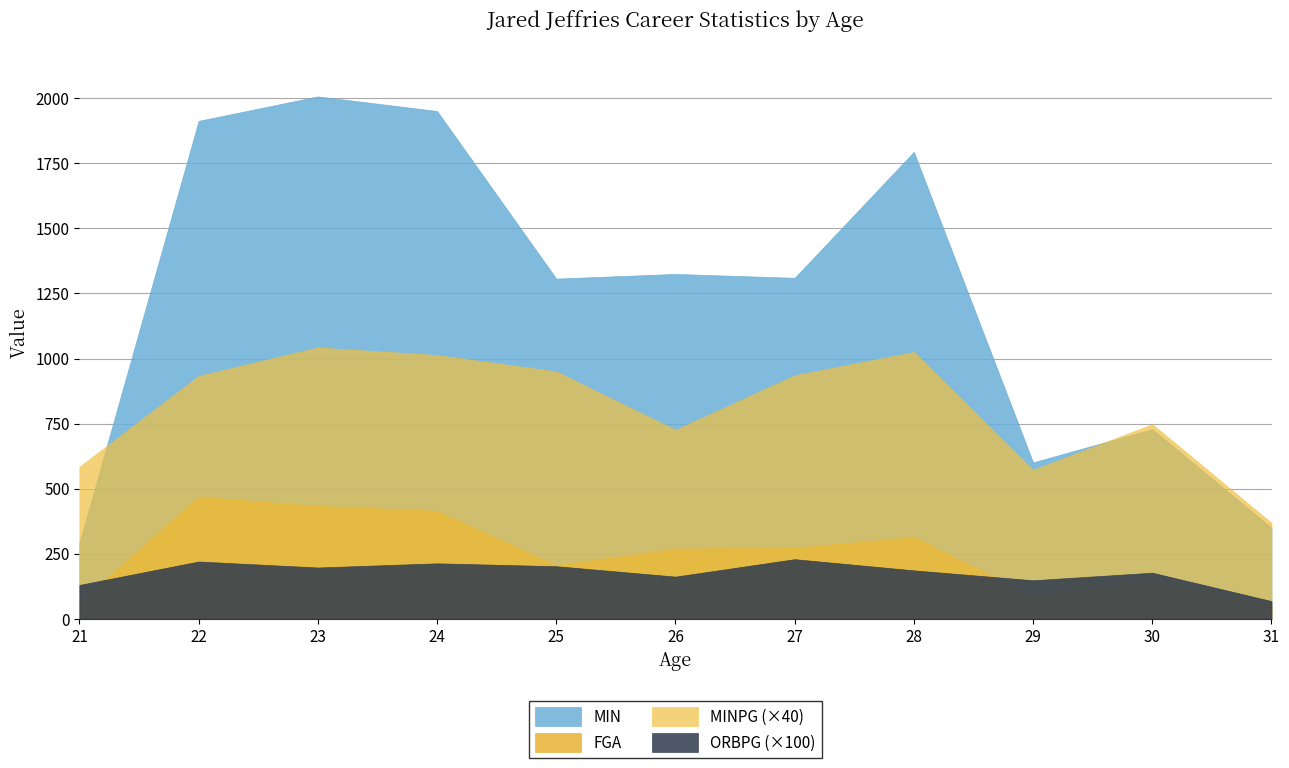

List the series in order of their peak value, lowest first.

ORBPG (×100), FGA, MINPG (×40), MIN